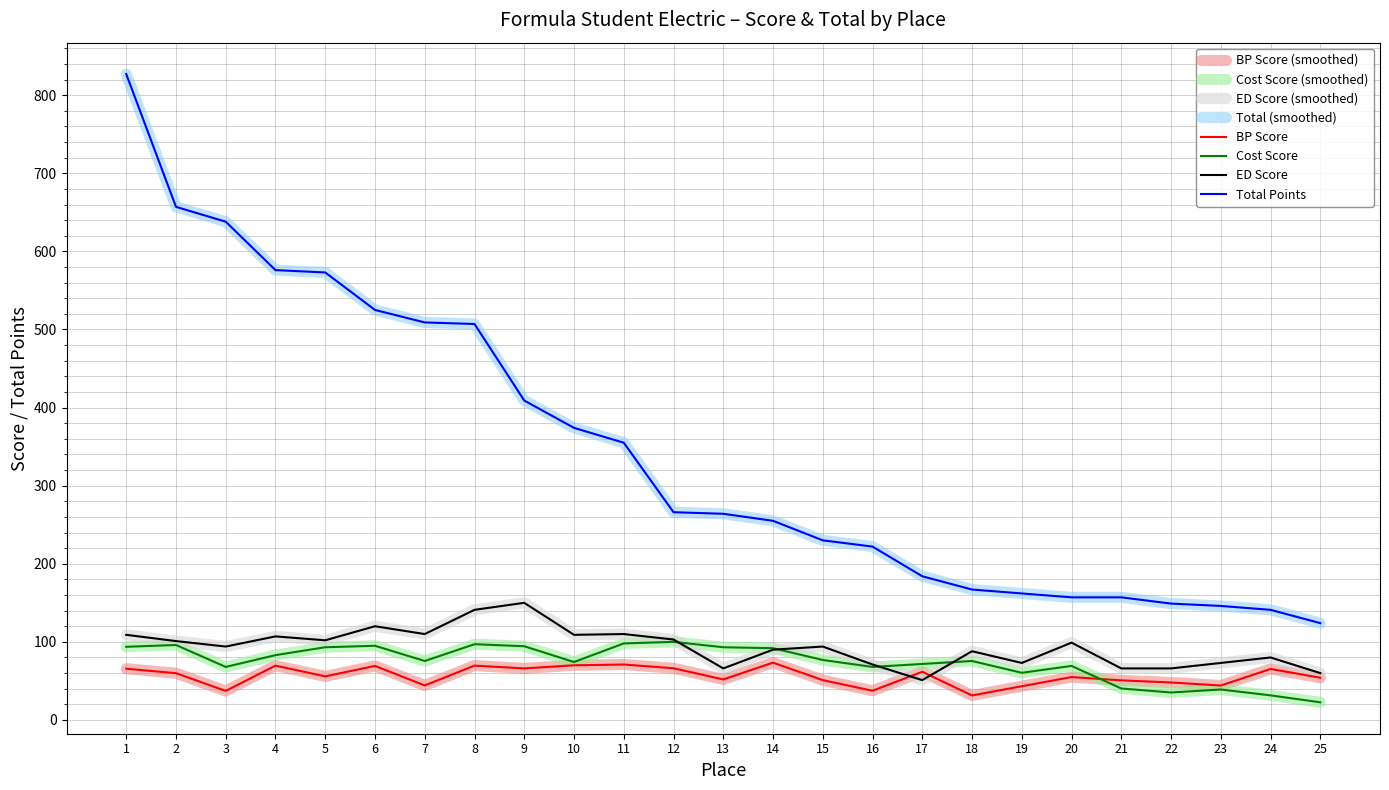

Does the chart display data point markers on the line(s)?

No